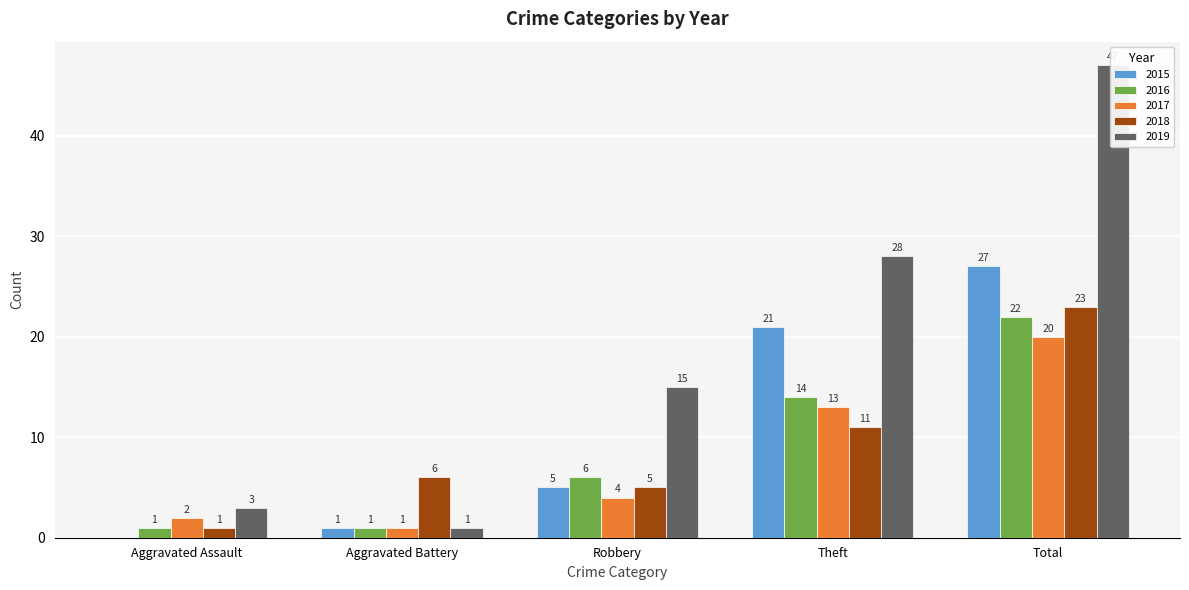

What position from the right is Theft?

2